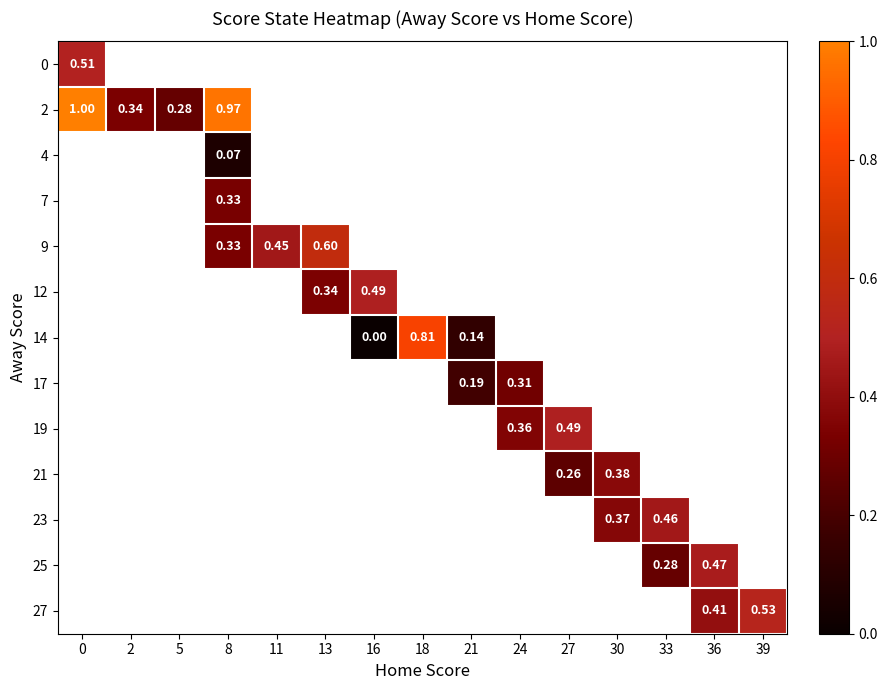

Between 11 and 13, which series saw the biggest shift?

9